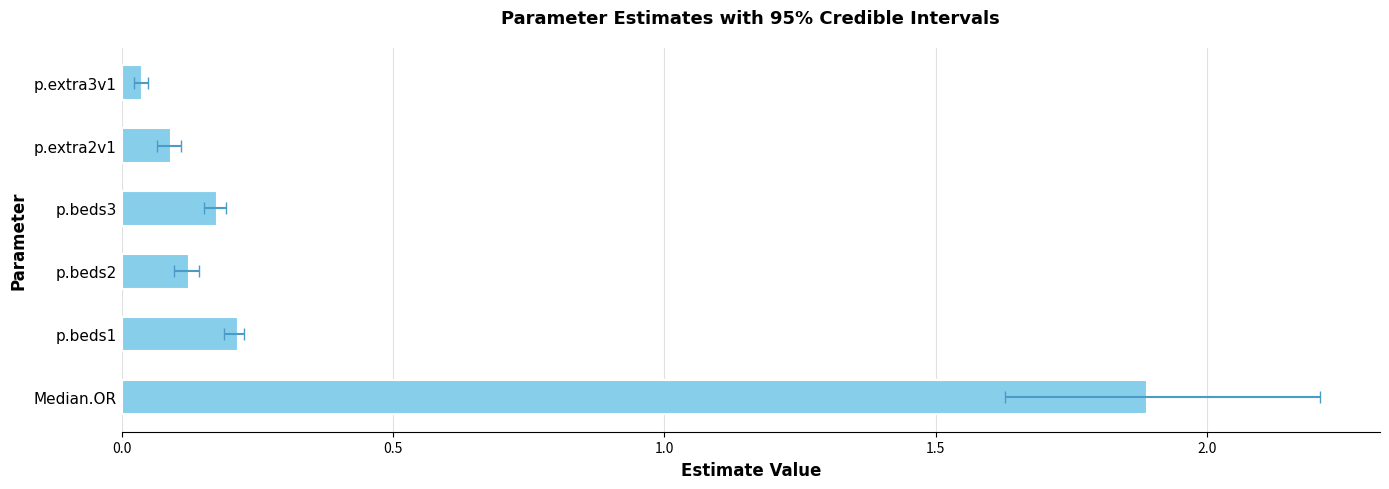

How many bars are there in total?

6